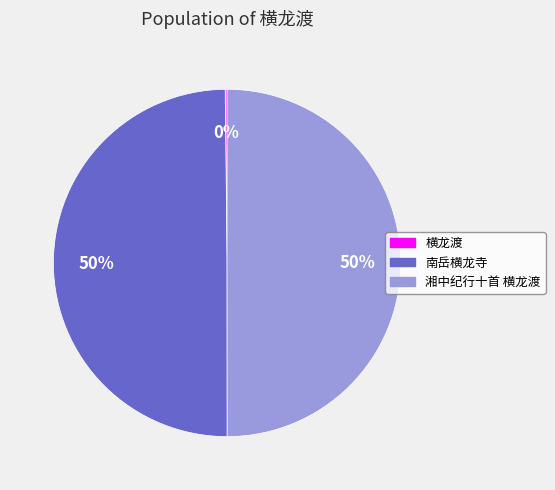

To the nearest percent, what percentage of the pie is 南岳横龙寺?

50%